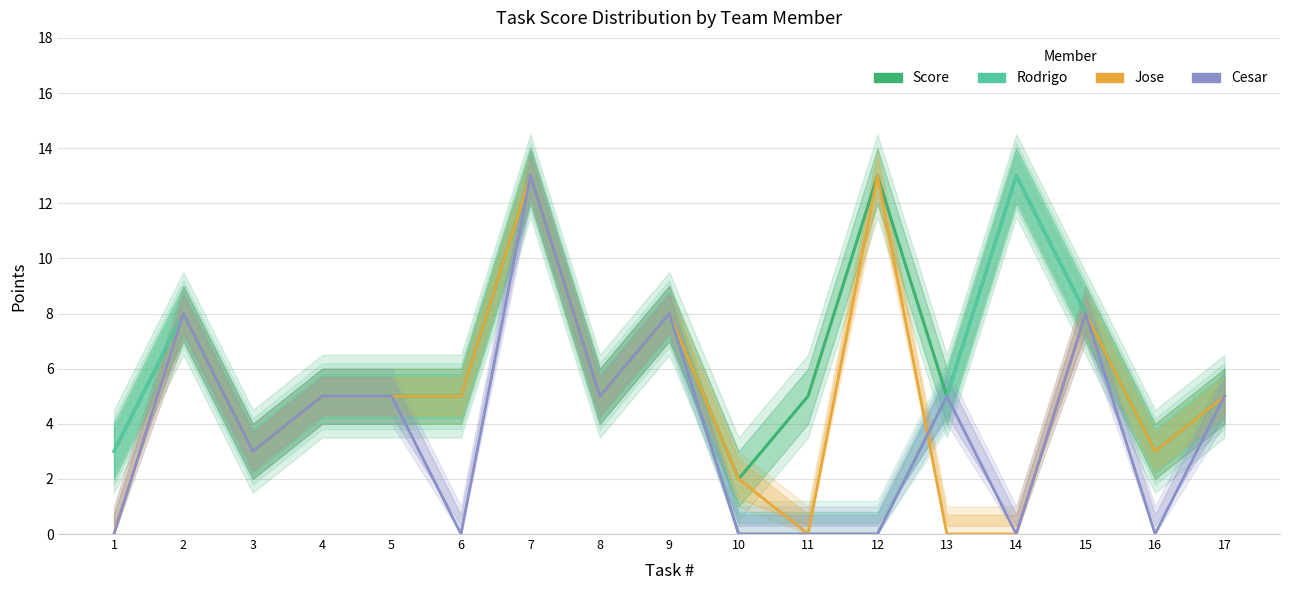

True or false: Jose has a value of 5 at 17.

True